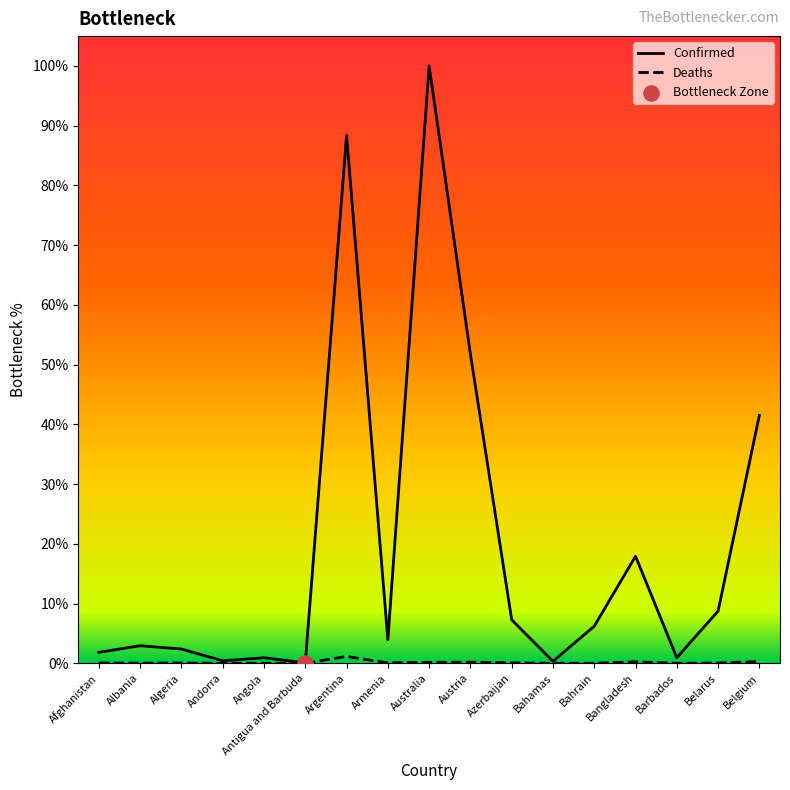

Which series reaches the maximum Y coordinate?

Confirmed